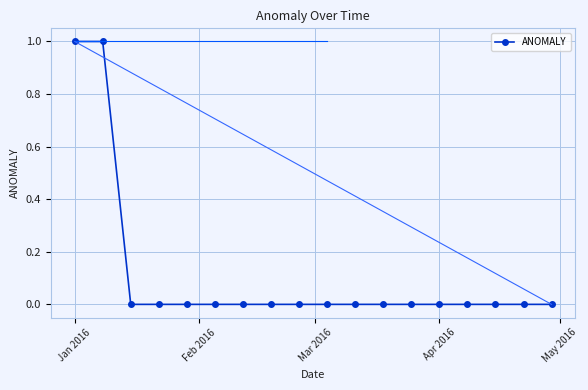

Reading left to right, transcribe all the data shown in this chart.

1	1	0	0	0	0	0	0	0	0	0	0	0	0	0	0	0	0